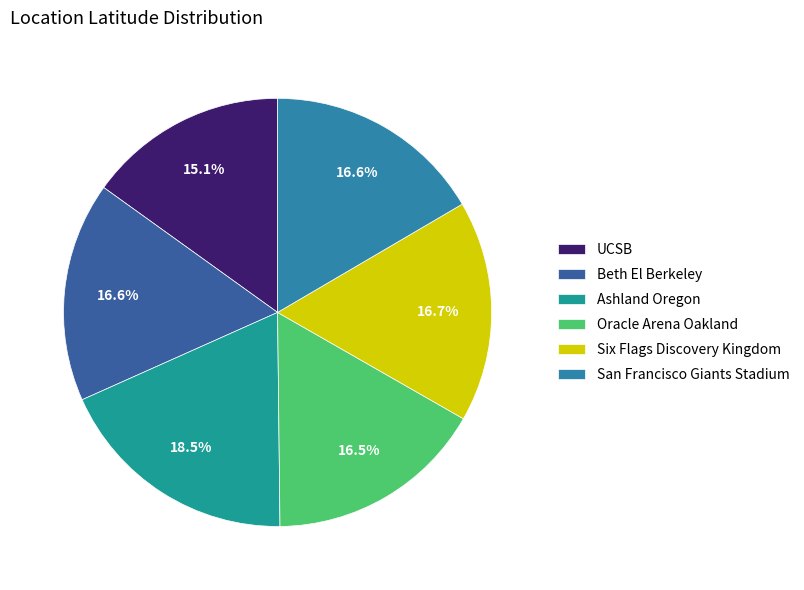

How much of the chart is everything except Beth El Berkeley?

83.4%